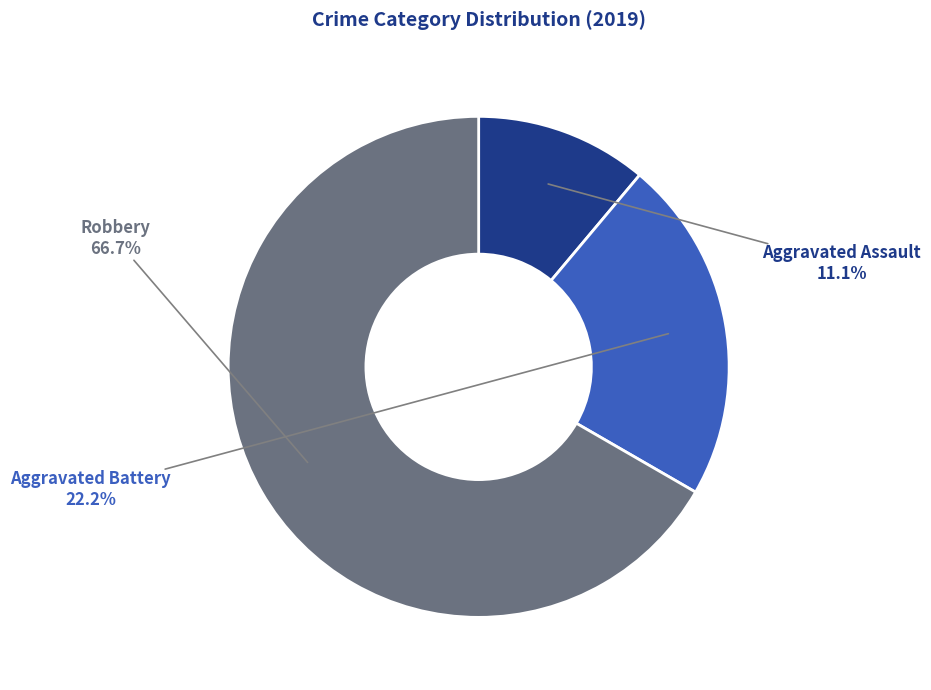

To the nearest percent, what is the difference between the Robbery and Aggravated Battery slice percentages?

44%